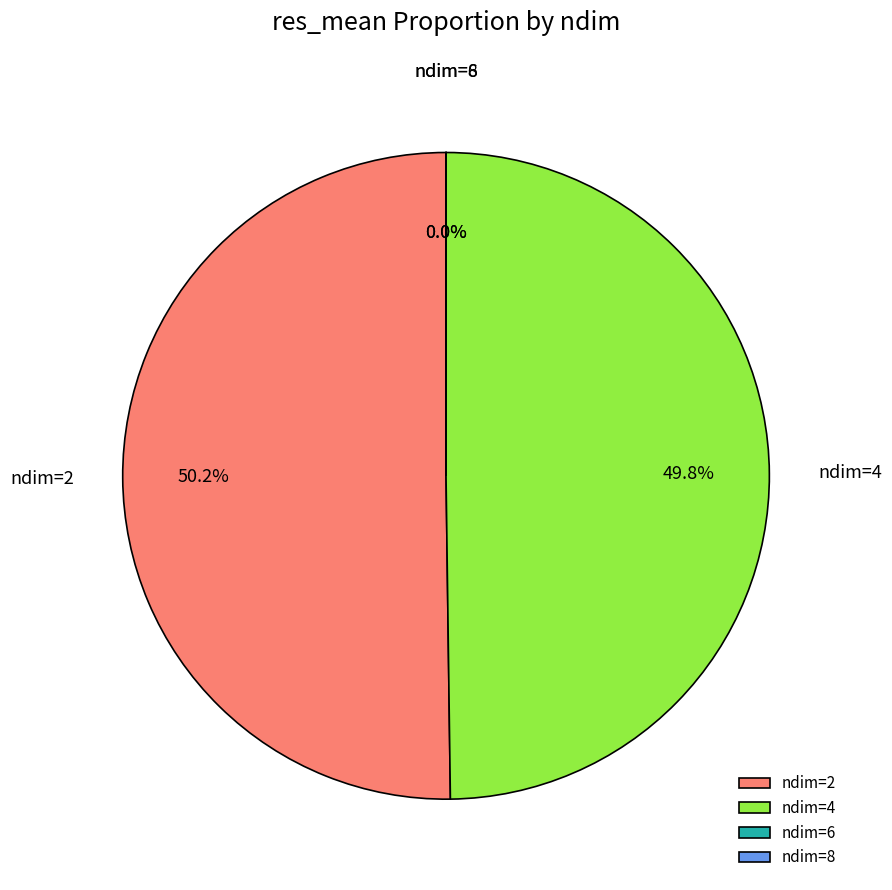

To the nearest percent, what is the difference between the largest and smallest slice percentages?

50%